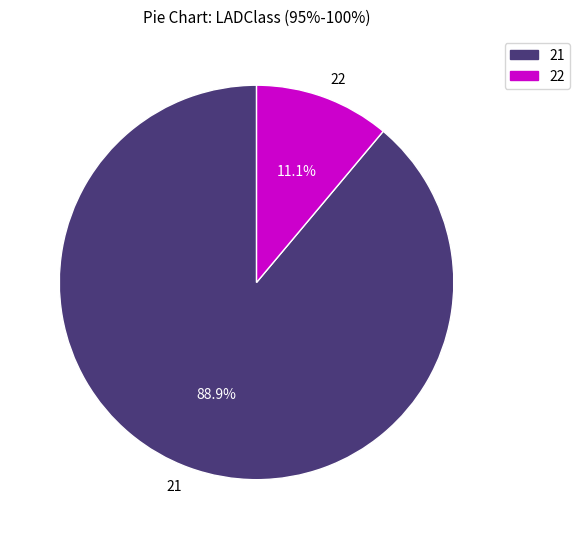

Which slice is the smallest?

22